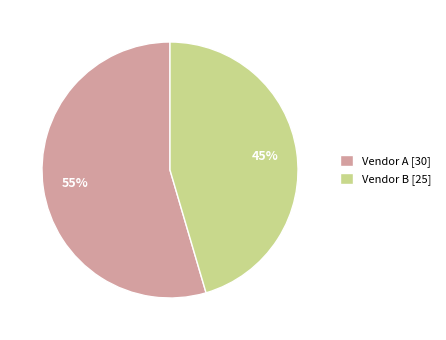

Rank the categories by value from lowest to highest.

Vendor B, Vendor A